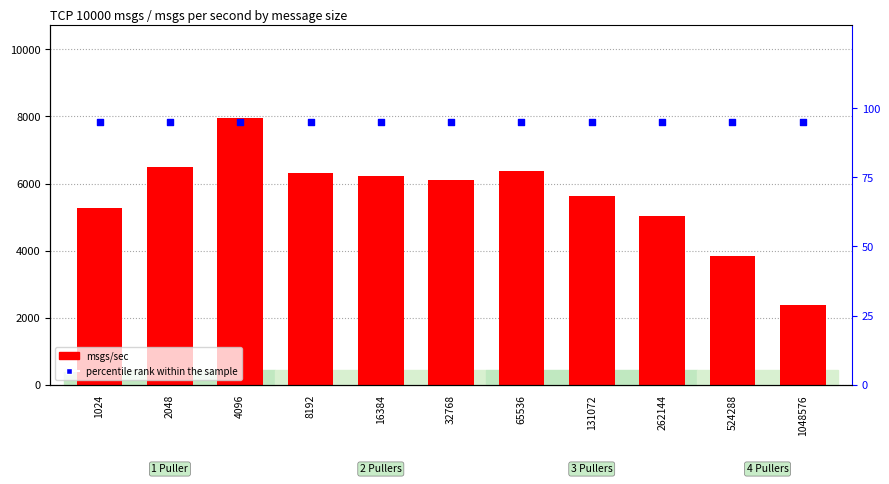

What is the total value across all series at 262144?

5133